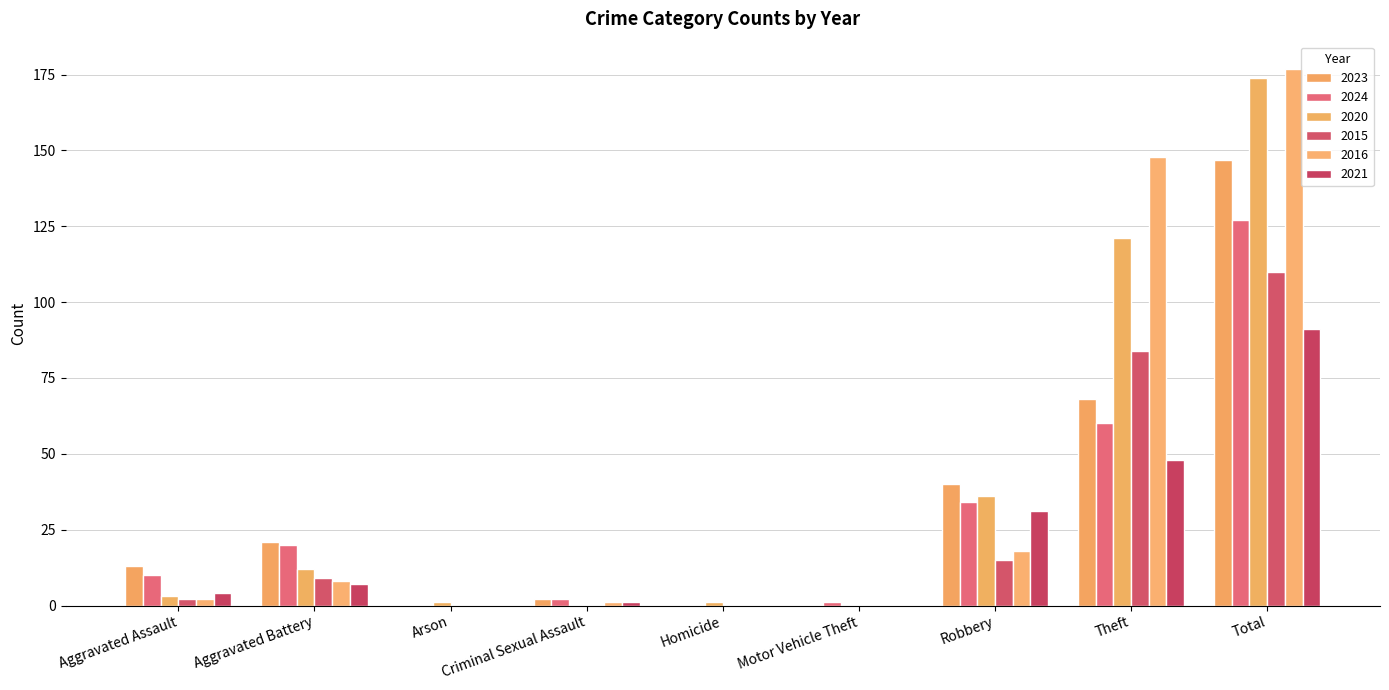

Count the number of categories in the chart.

9